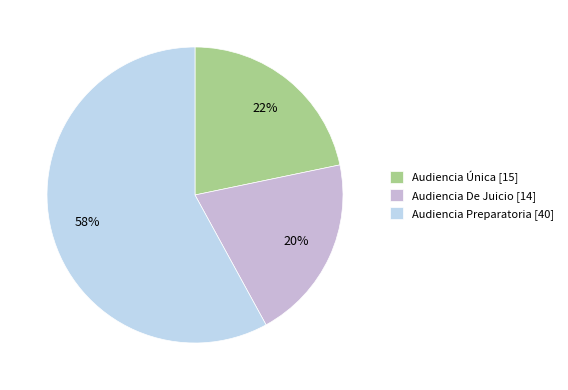

What percentage do Audiencia Preparatoria and Audiencia De Juicio together represent?

78.3%